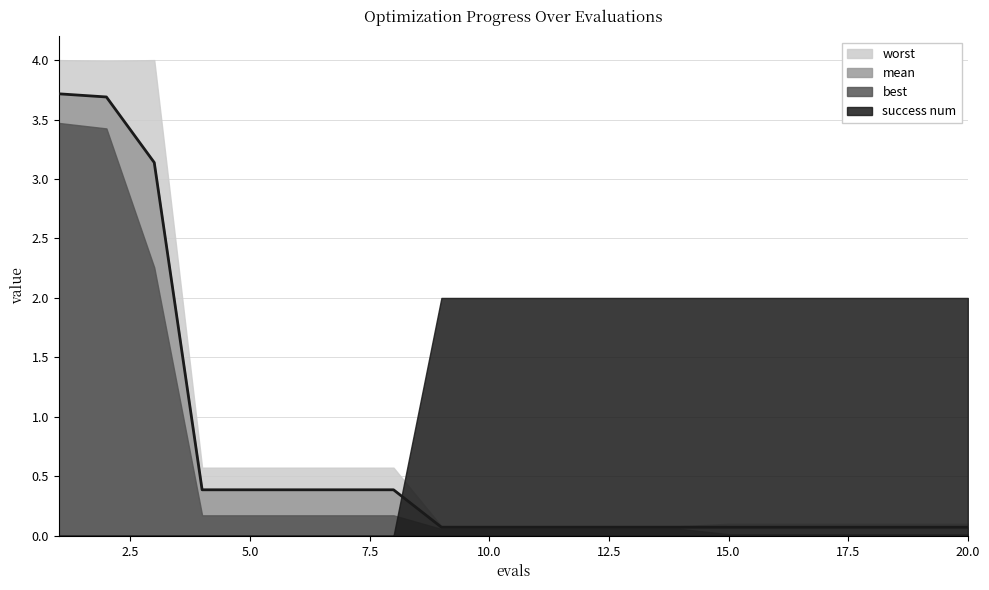

Reading left to right, what are all the values shown in this chart?

mean: 3.7	3.7	3.1	0.4	0.4	0.4	0.4	0.4	0.1	0.1	0.1	0.1	0.1	0.1	0.1	0.1	0.1	0.1	0.1	0.1
best: 3.5	3.4	2.3	0.2	0.2	0.2	0.2	0.2	0.1	0.1	0.1	0.1	0.1	0.1	0.0	0.0	0.0	0.0	0.0	0.0
worst: 4.0	4.0	4.0	0.6	0.6	0.6	0.6	0.6	0.1	0.1	0.1	0.1	0.1	0.1	0.1	0.1	0.1	0.1	0.1	0.1
success num: 0.0	0.0	0.0	0.0	0.0	0.0	0.0	0.0	2.0	2.0	2.0	2.0	2.0	2.0	2.0	2.0	2.0	2.0	2.0	2.0